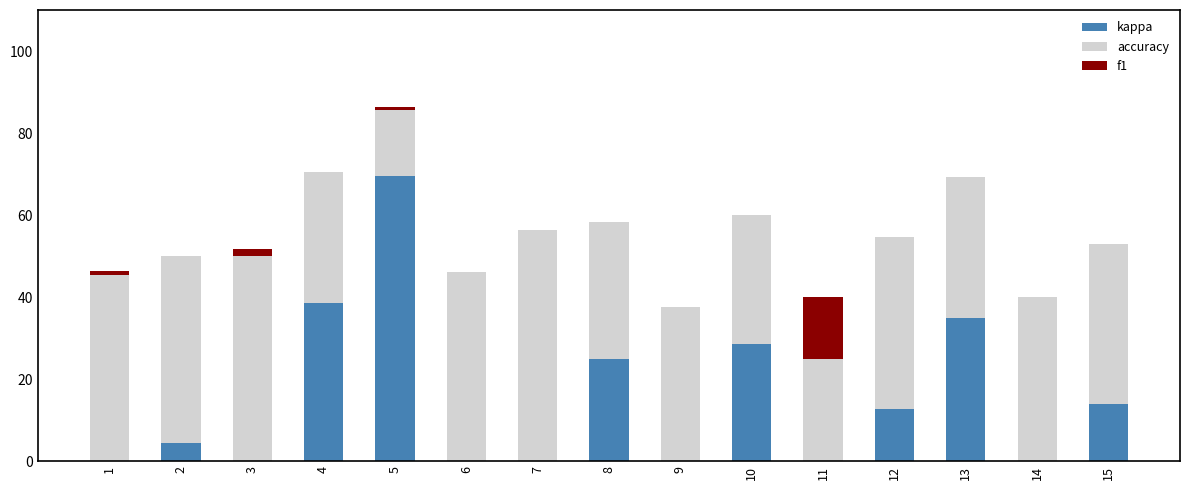

How many categories are shown in the chart?

15